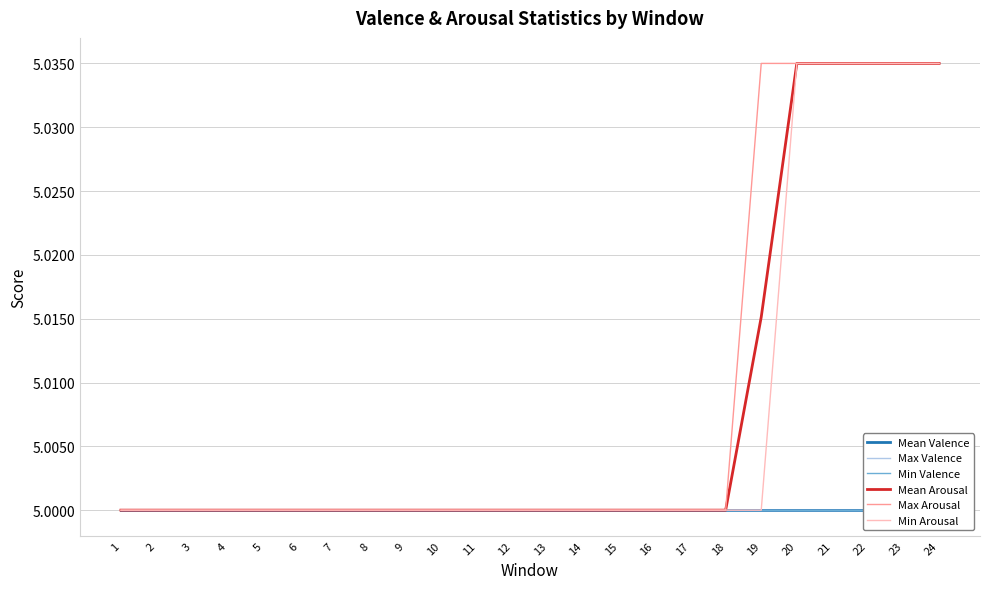

Which has a higher value, 23 or 15?

23